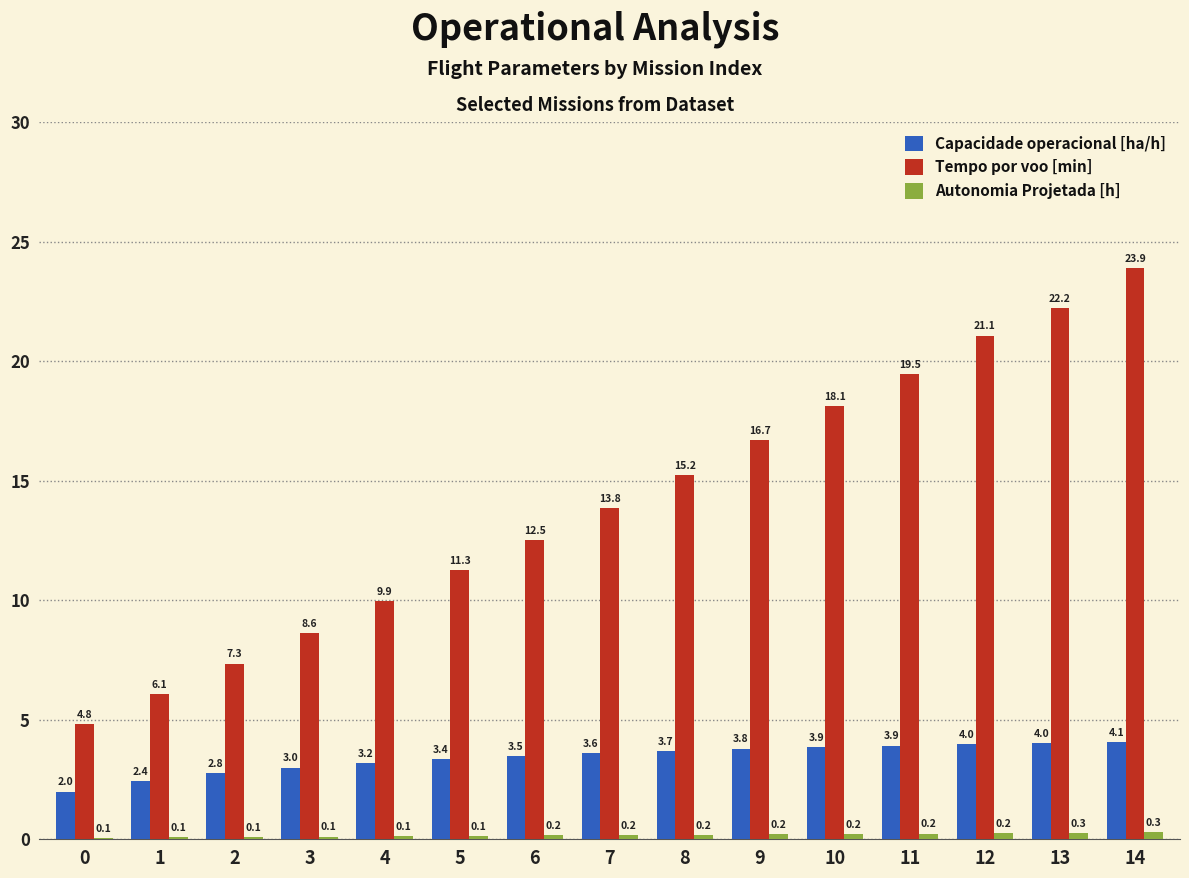

True or false: Tempo por voo [min] has a value of 19.5 at 5.

False